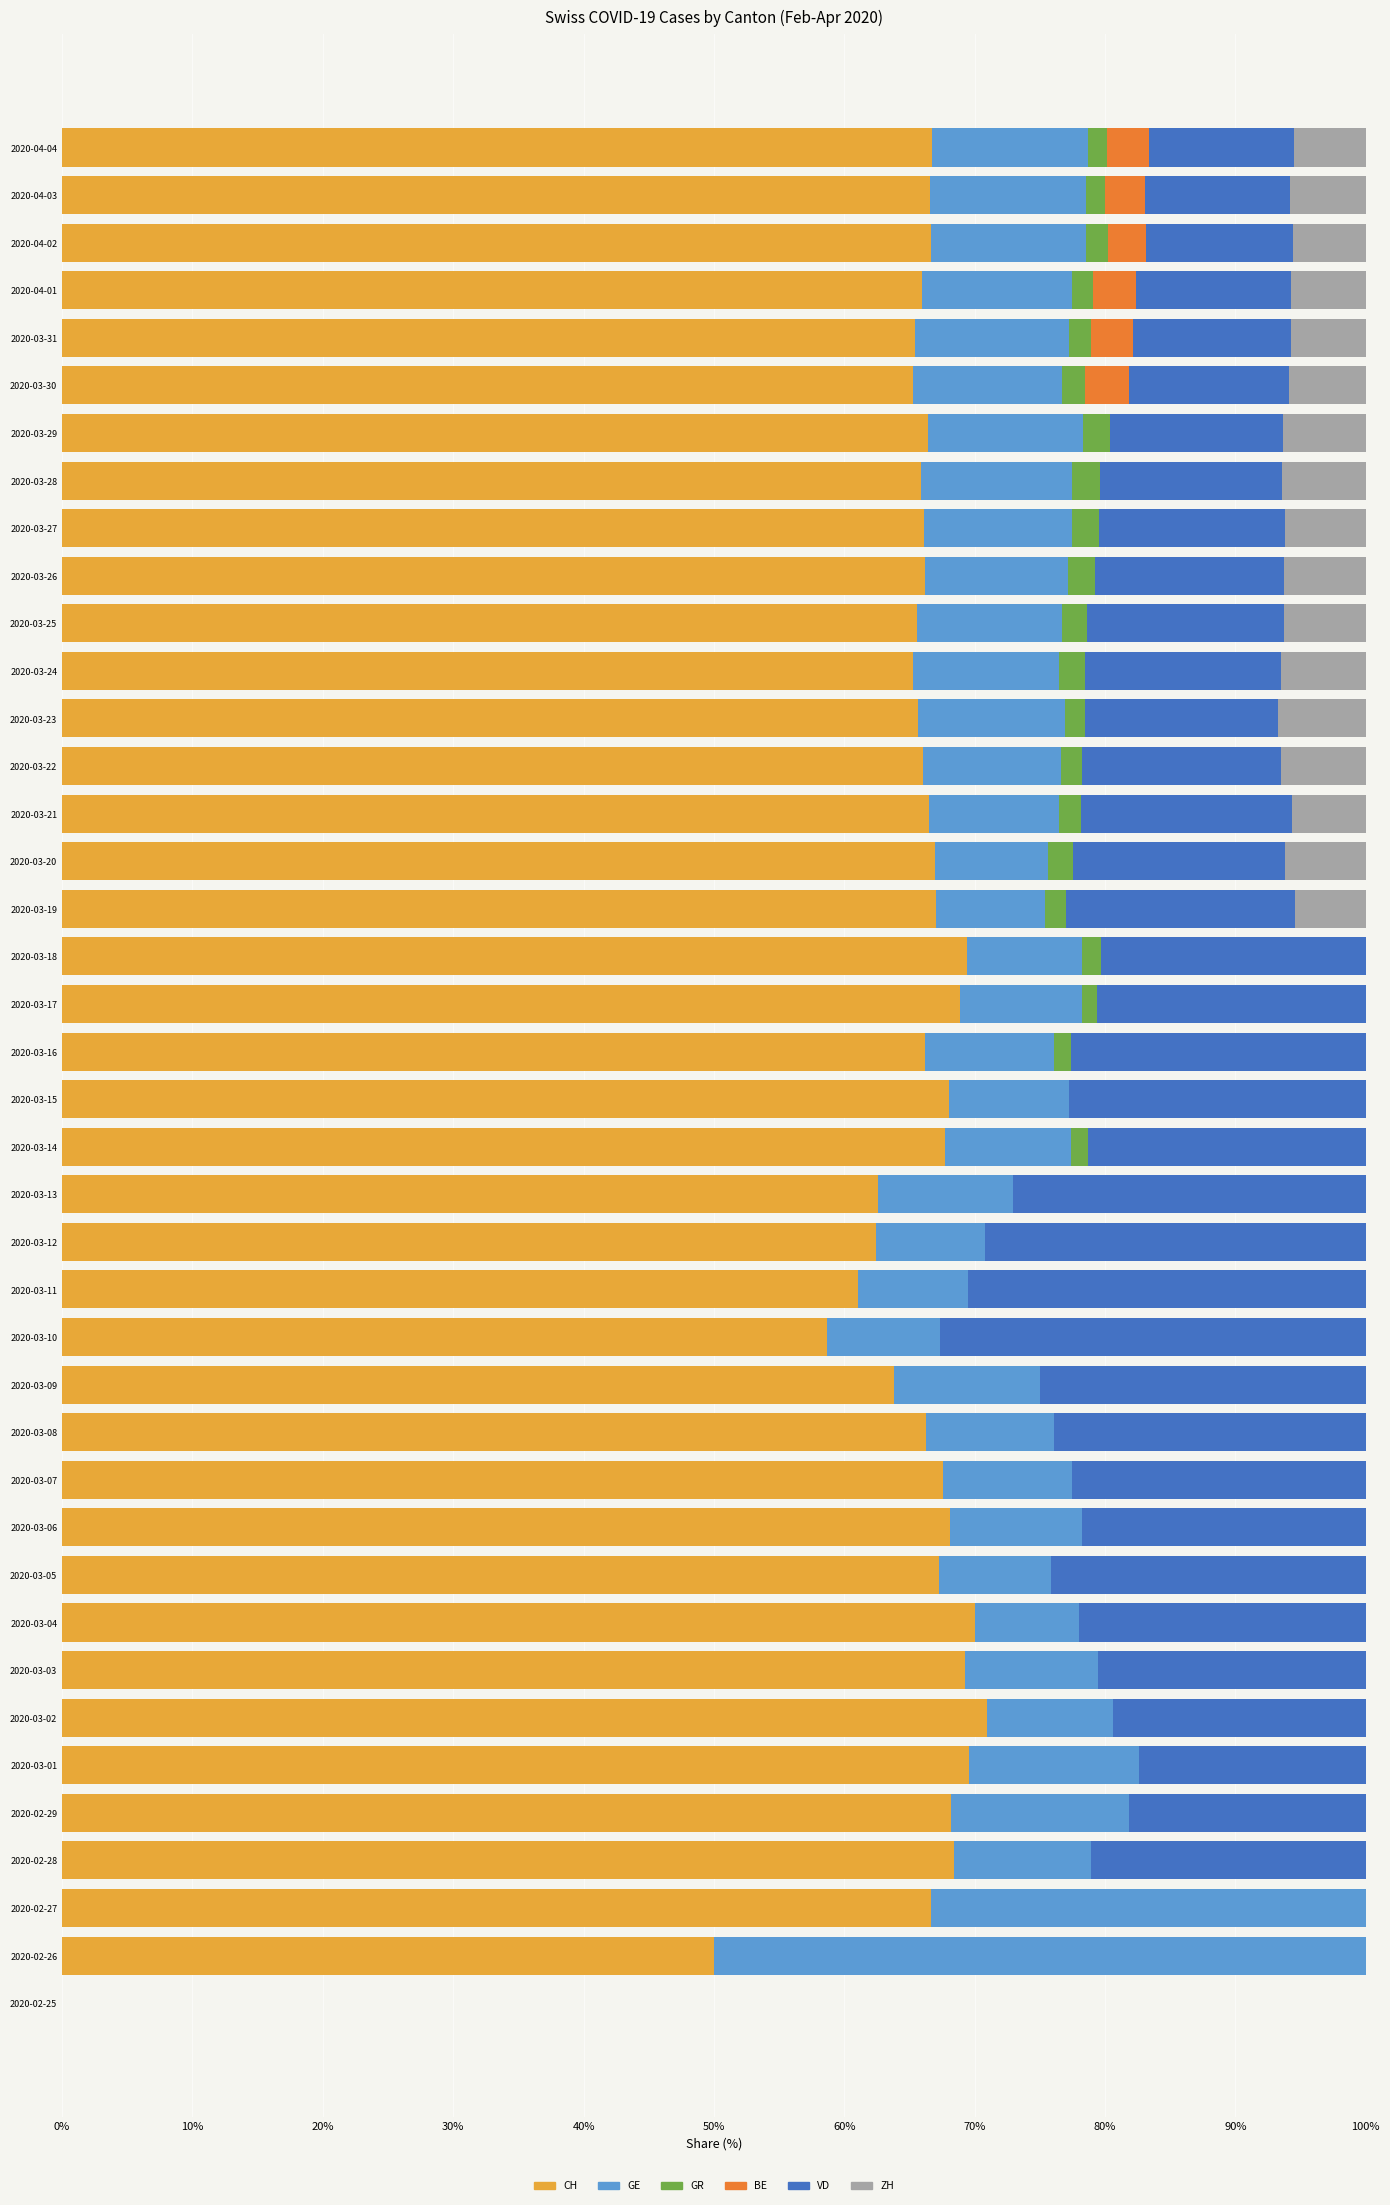

What is the sum of all CH values?

2575.3